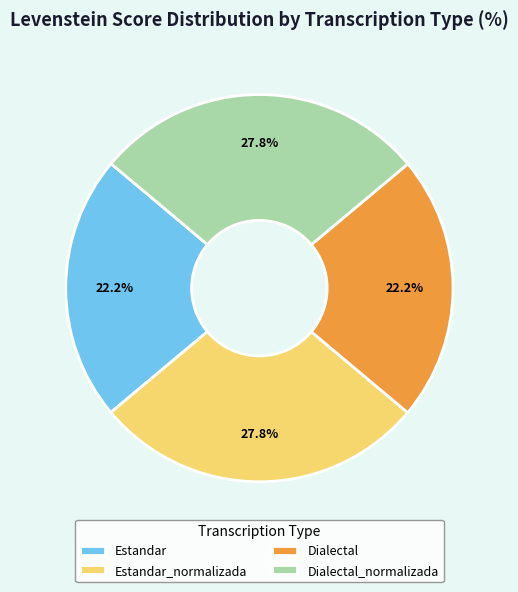

Does any single category account for the majority?

No